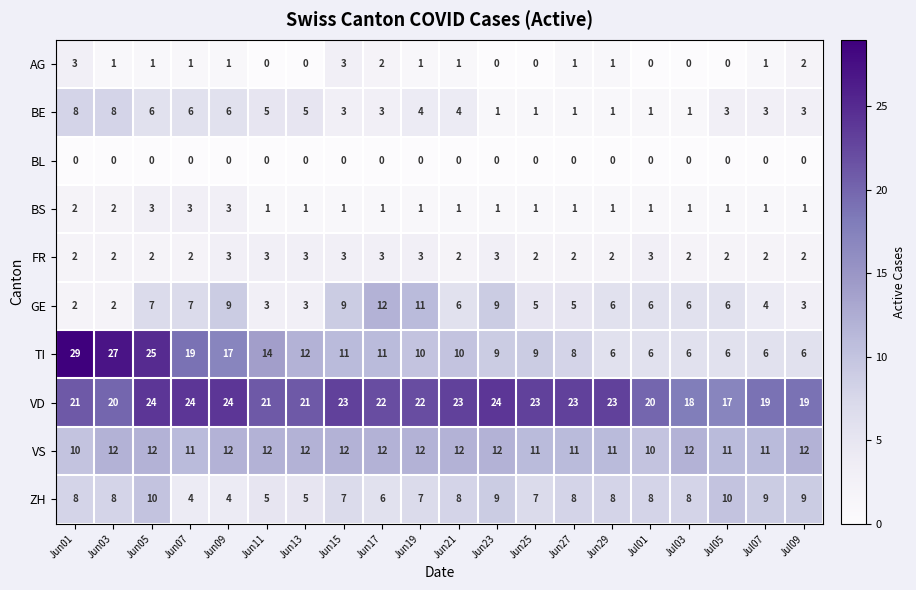

Is it true that BL equals 0 at Jun13?

True